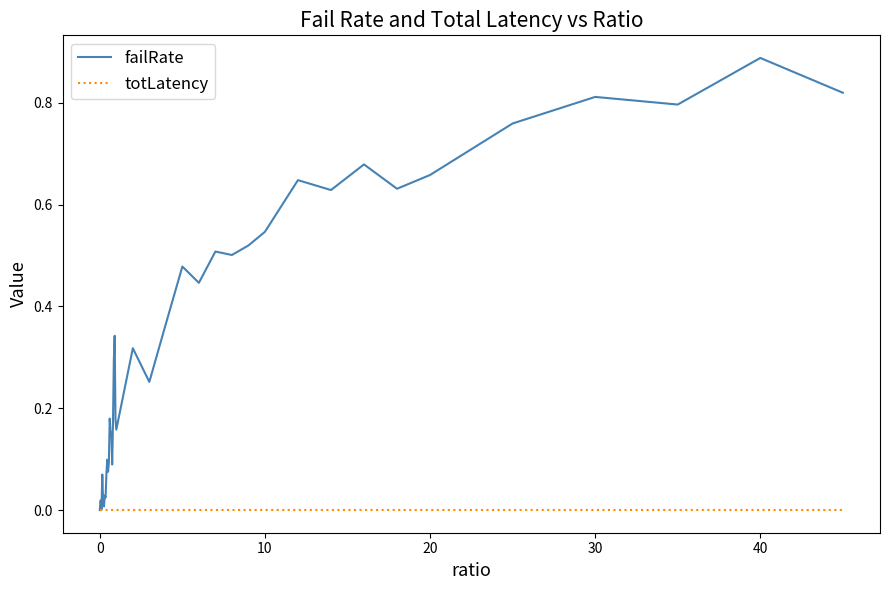

Rank the series by their average value, from highest to lowest.

failRate, totLatency